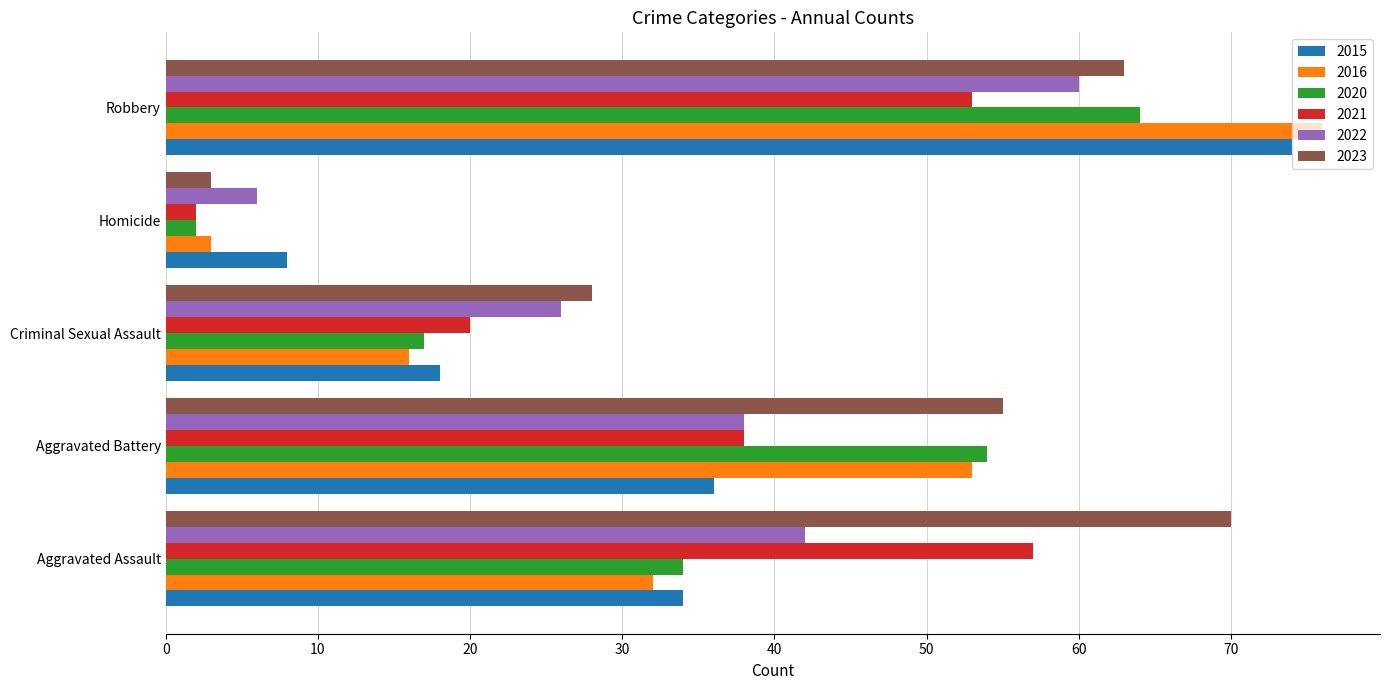

Rank the categories by 2016 value from highest to lowest.

Robbery, Aggravated Battery, Aggravated Assault, Criminal Sexual Assault, Homicide